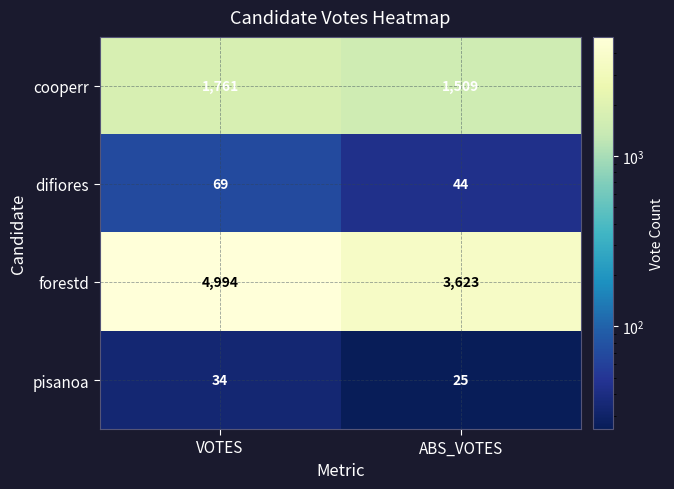

Is it true that pisanoa equals 17 at ABS_VOTES?

False